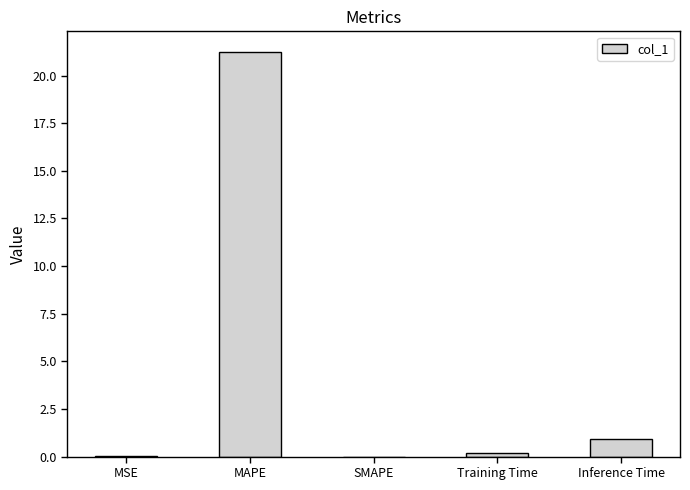

At which category does the chart reach its peak across all series?

MAPE